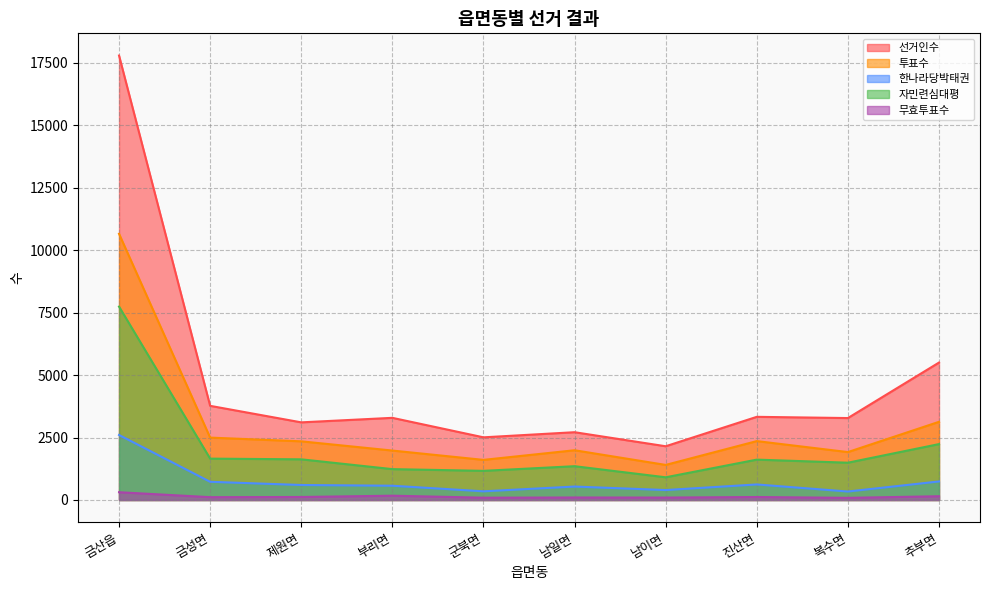

Does the chart display data point markers on the line(s)?

No